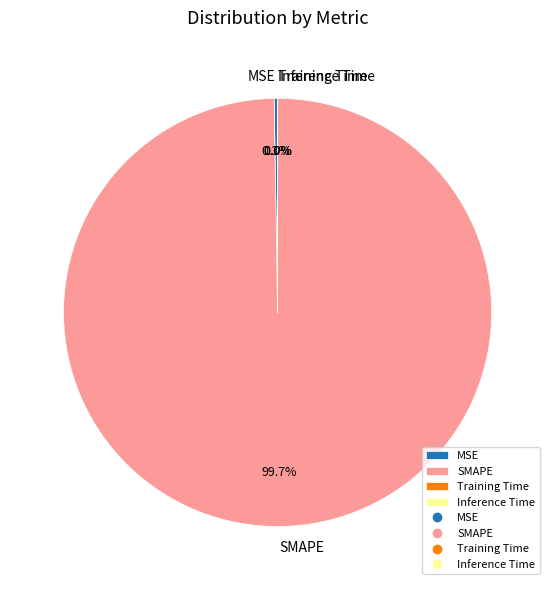

What is the majority slice?

SMAPE